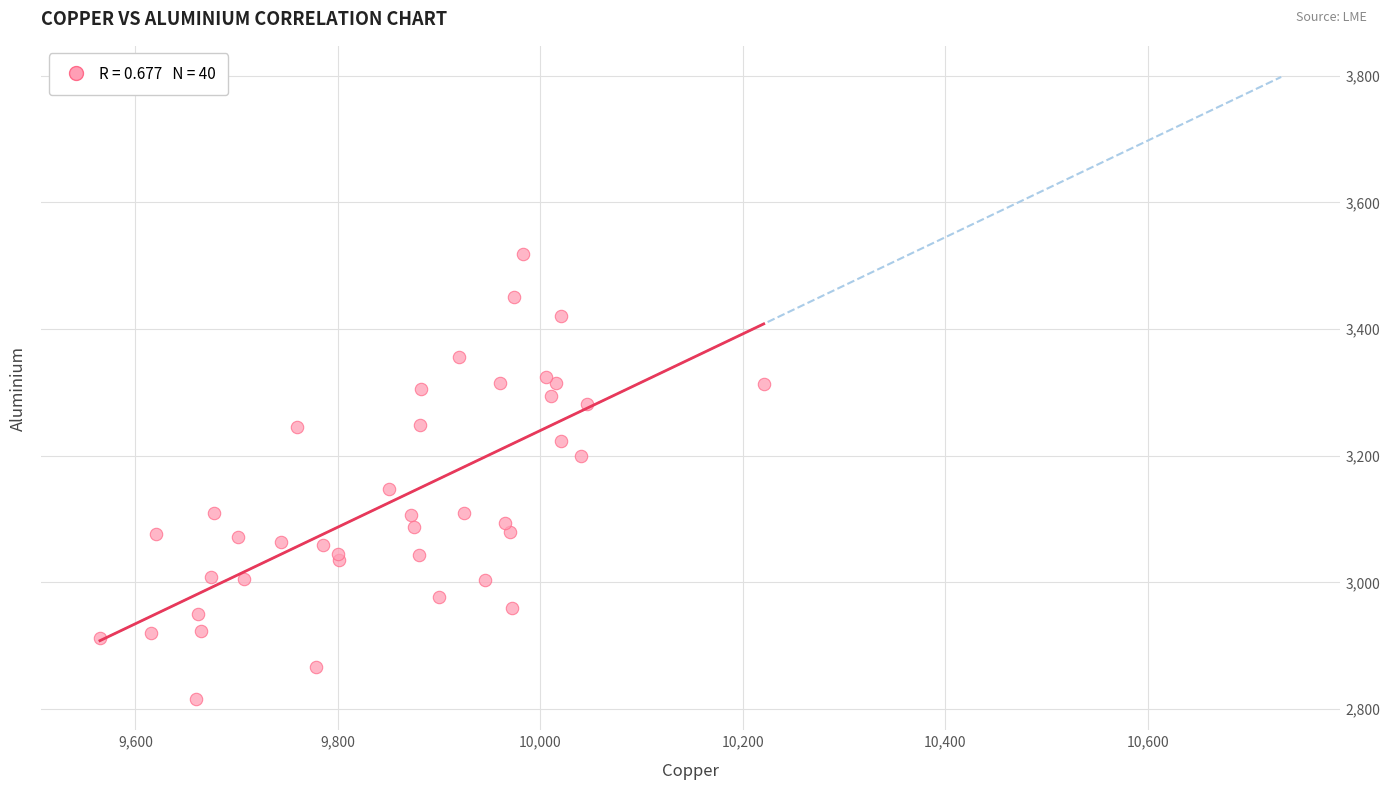

What Y value in the scatter plot is closest to 3167?

3148.0